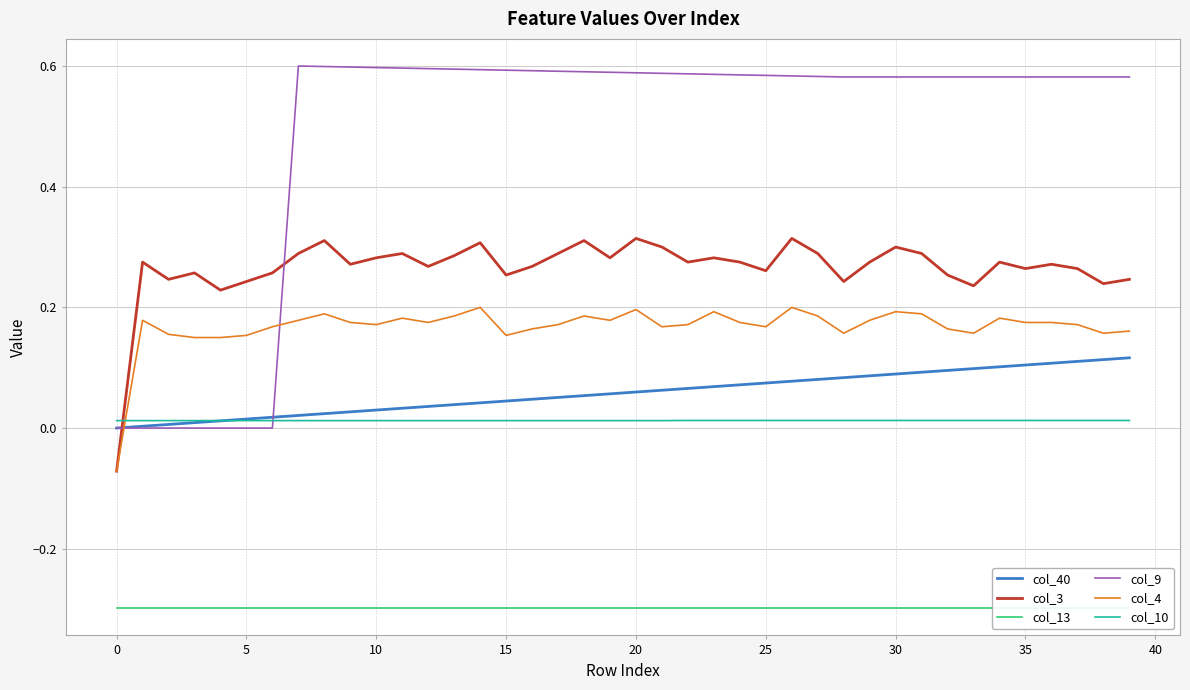

How many intersections are there between col_3 and col_9?

2